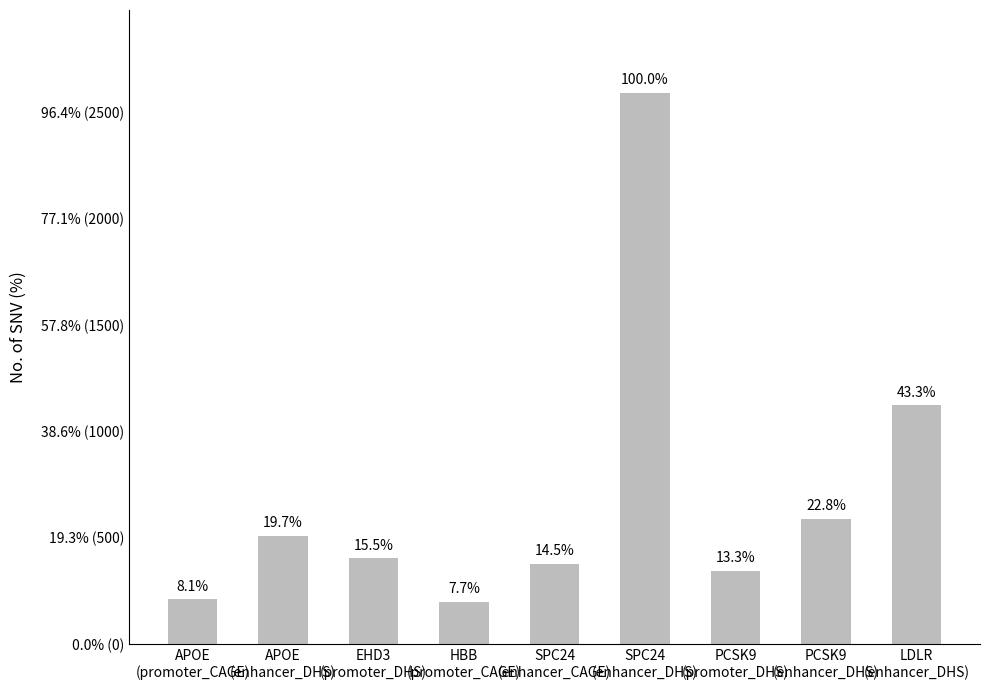

What position from the right is APOE
(enhancer_DHS)?

8